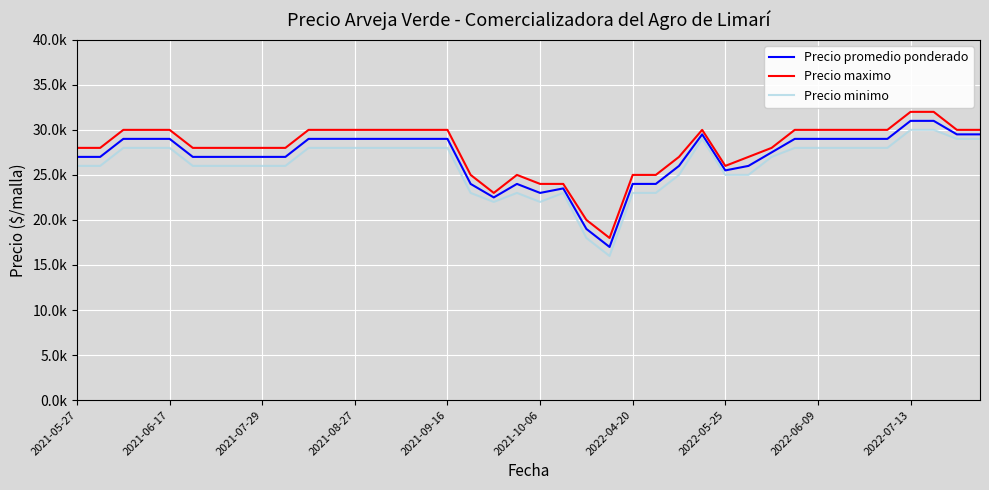

Does the chart have visible grid lines?

Yes